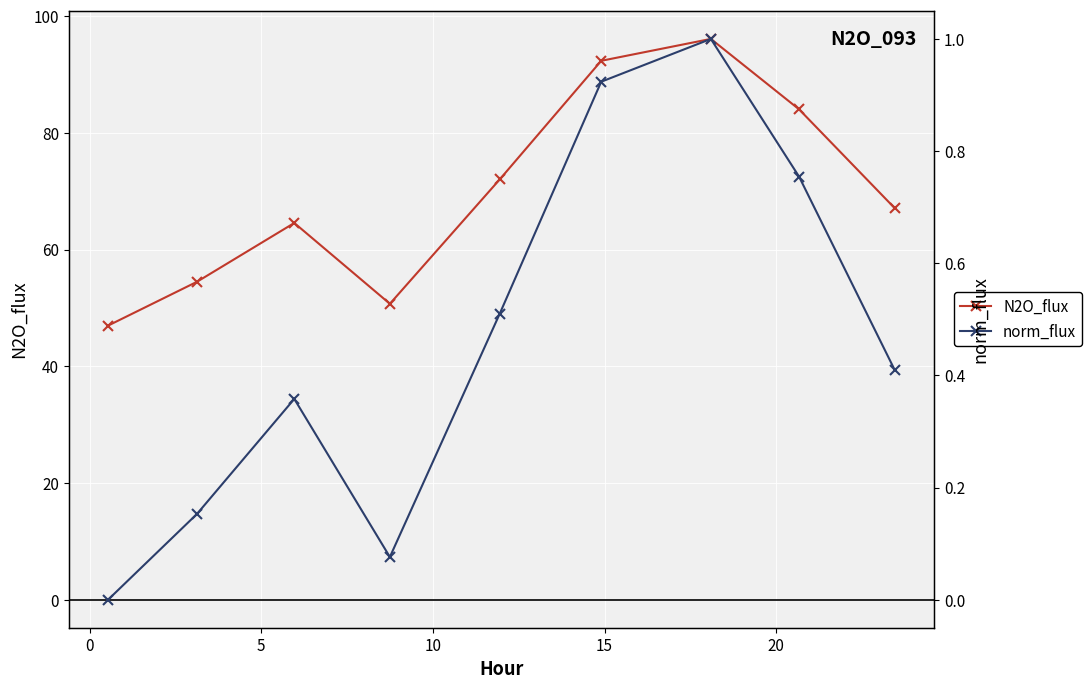

True or false: norm_flux and N2O_flux intersect in this chart.

False